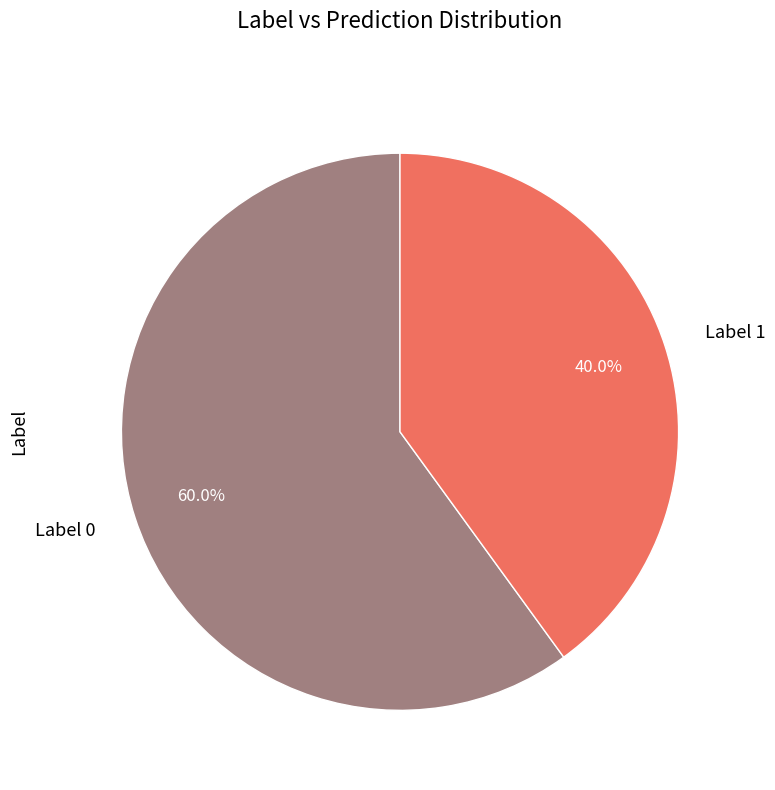

Which has a higher value, Label 1 or Label 0?

Label 0